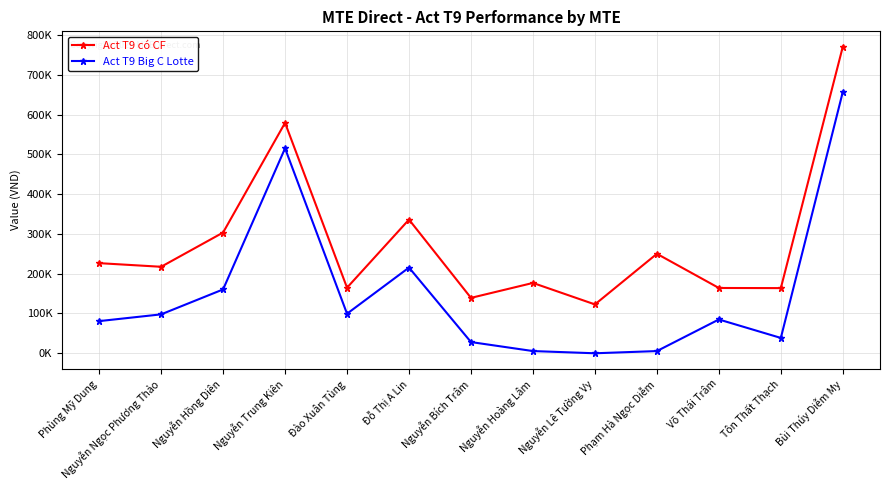

What is the spread (max minus min) of values at Nguyễn Trung Kiên?

64092.3